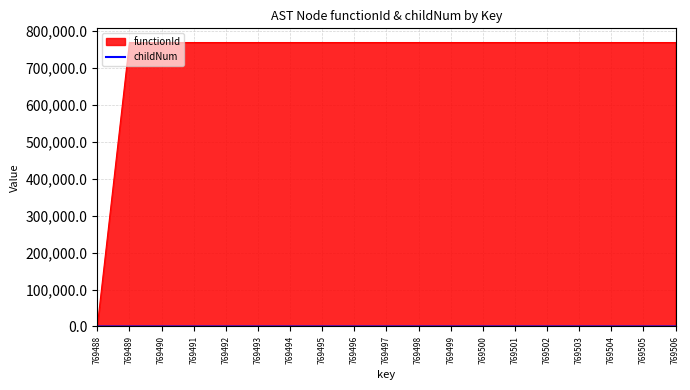

Which series changed the most between 769488 and 769491?

functionId